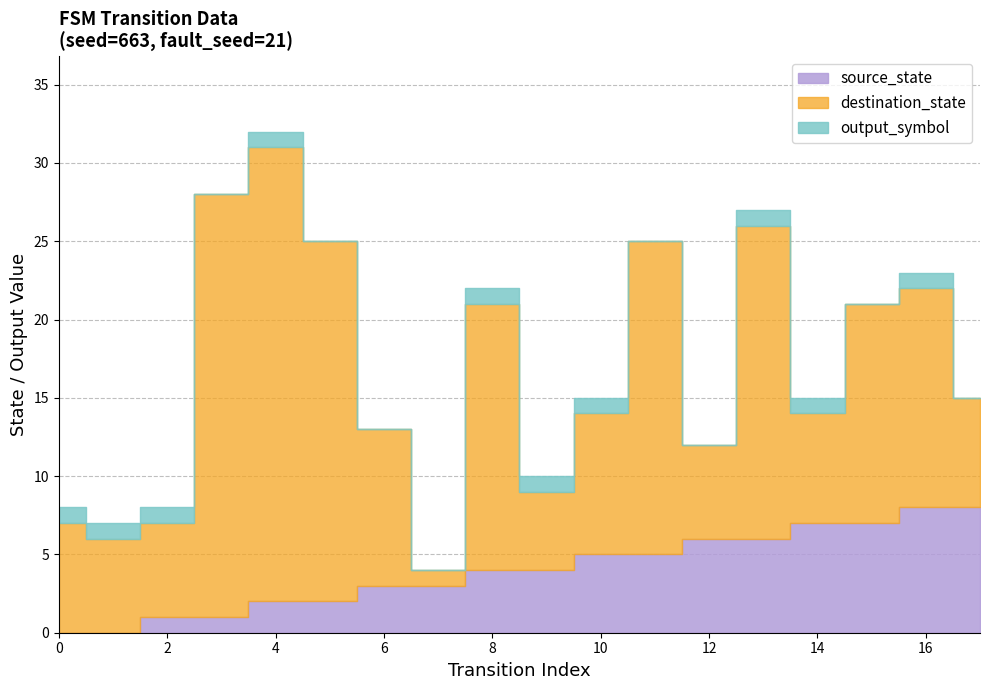

True or false: output_symbol and source_state intersect in this chart.

False